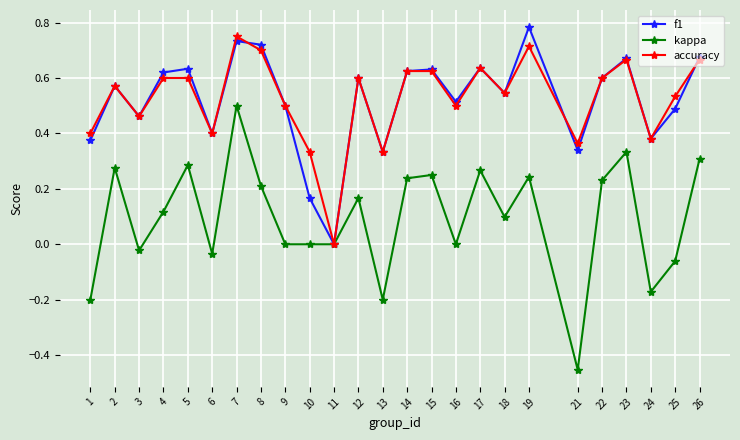

Where is the first local minimum for f1?

3